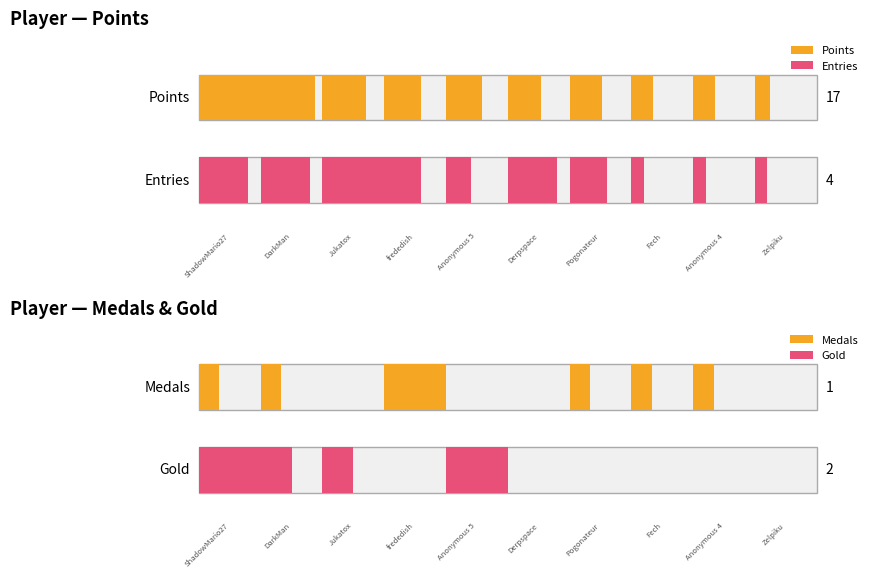

True or false: Medals has a value of -1 at Larvitar.

False